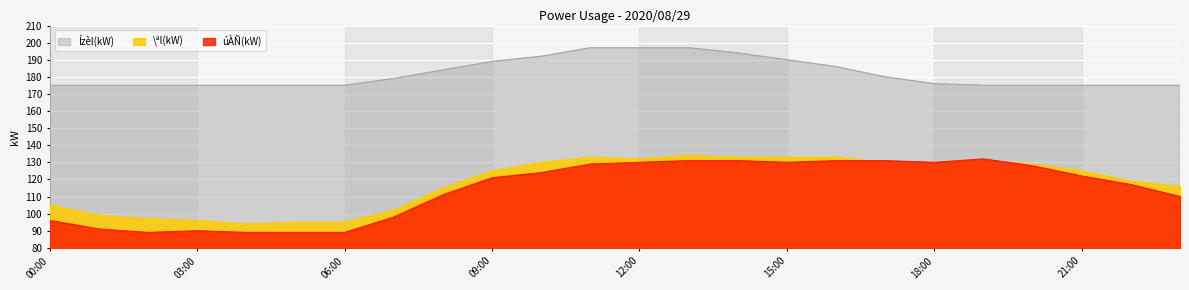

What is the label of the 23rd point from the right?

01:00